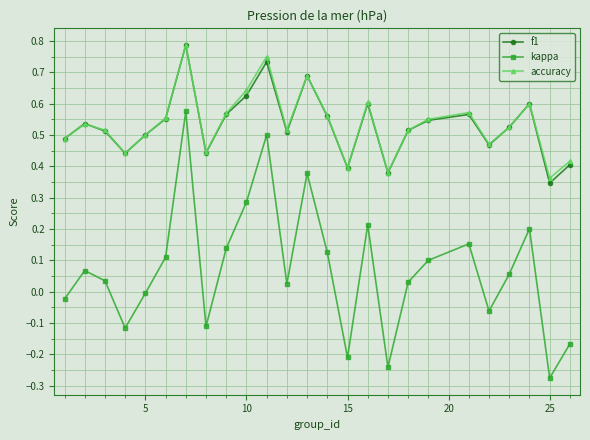

How many interior local valleys does the f1 series have?

7